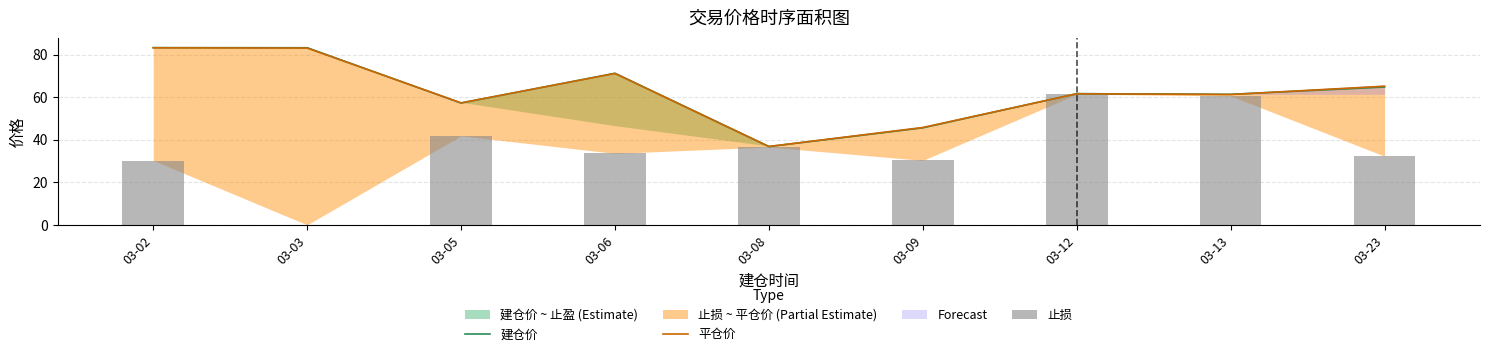

Is it true that 建仓价 equals 40.2 at 03-12?

False